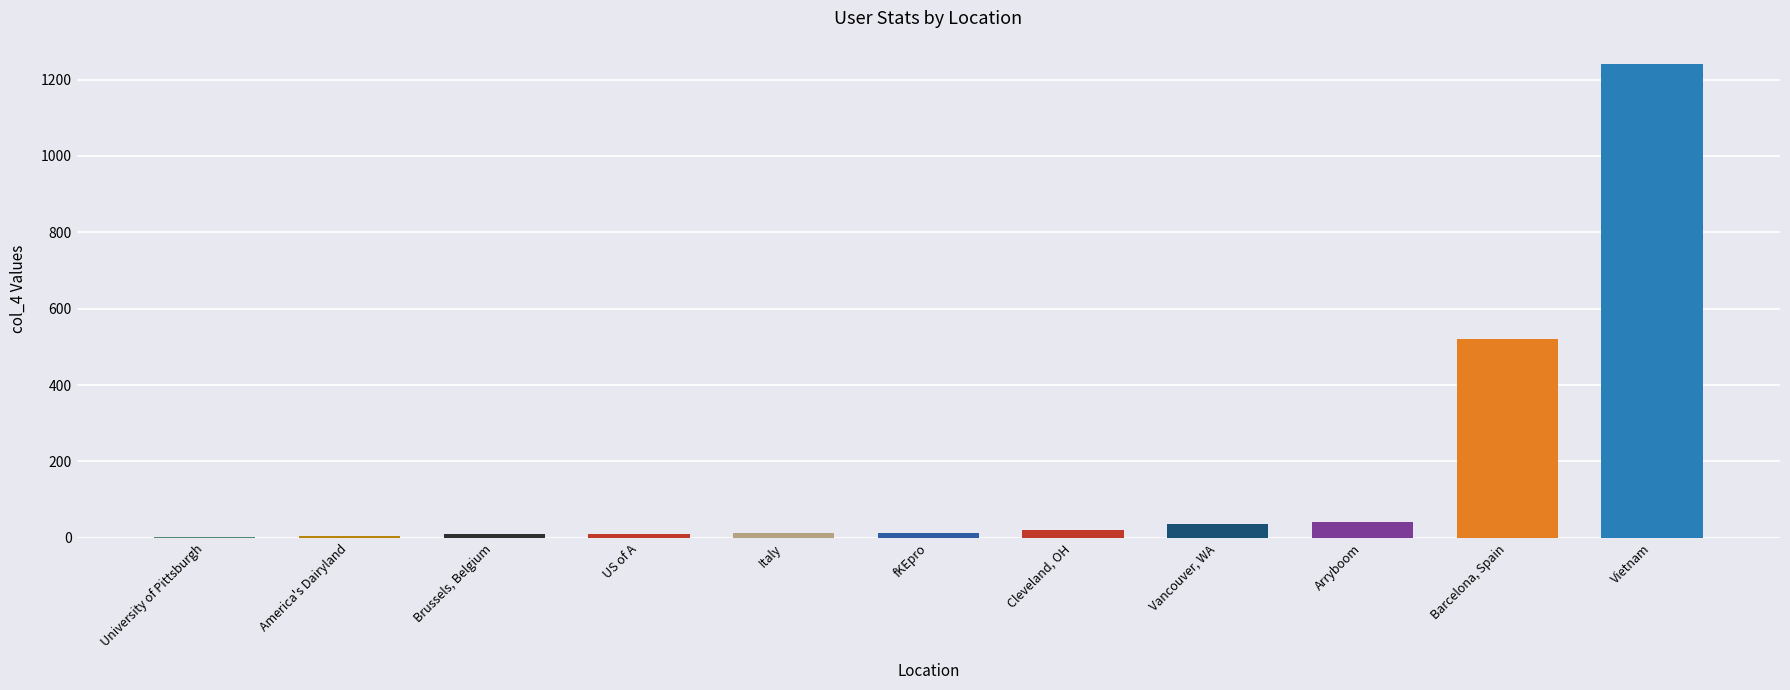

Are the bars horizontal?

No